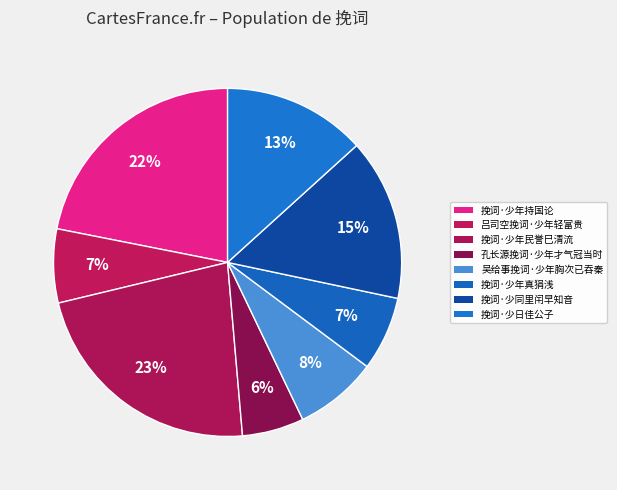

Count the number of slices in the pie.

8